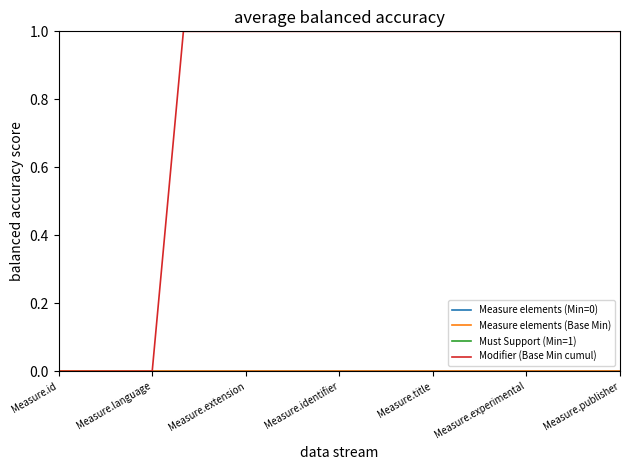

Which label corresponds to the largest value in the chart?

Measure.id